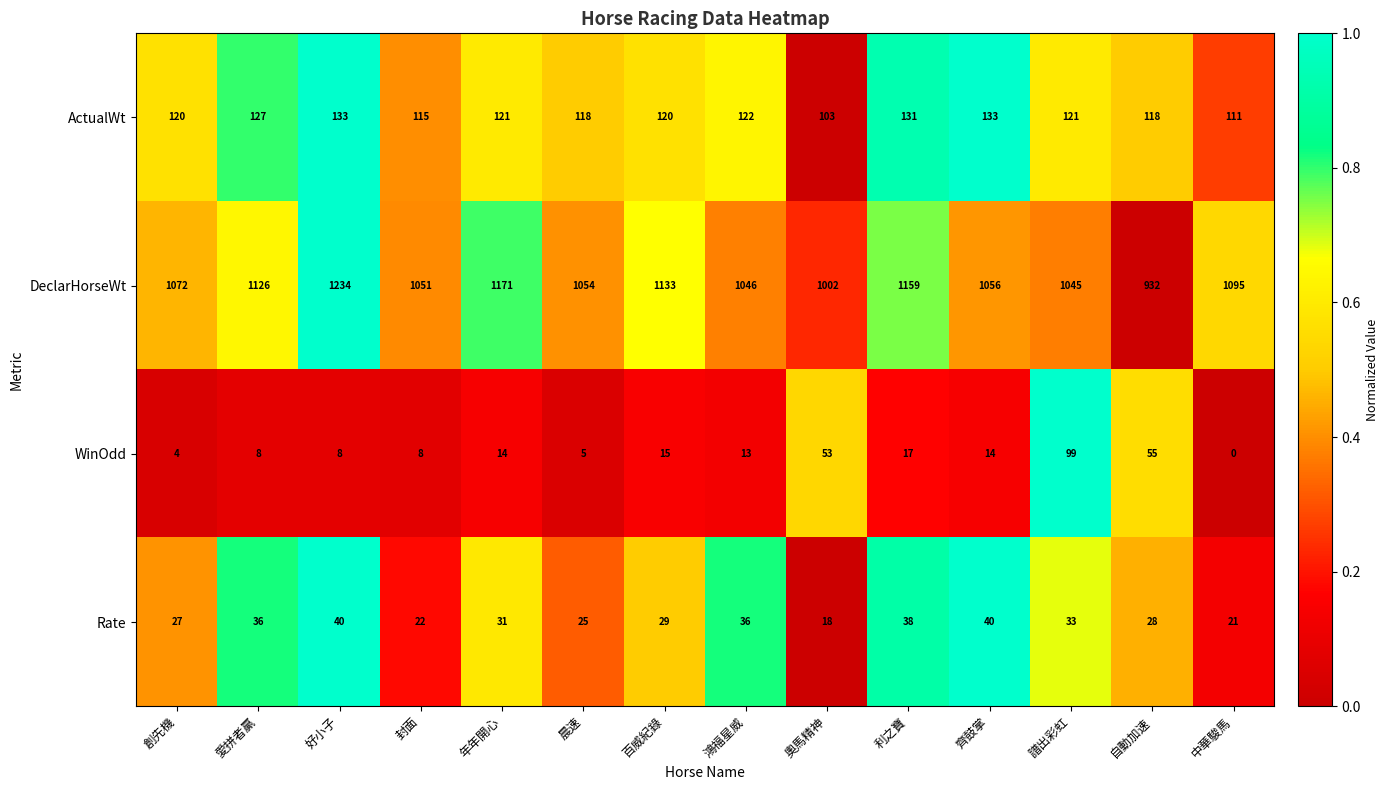

Which series has the widest spread of values?

DeclarHorseWt